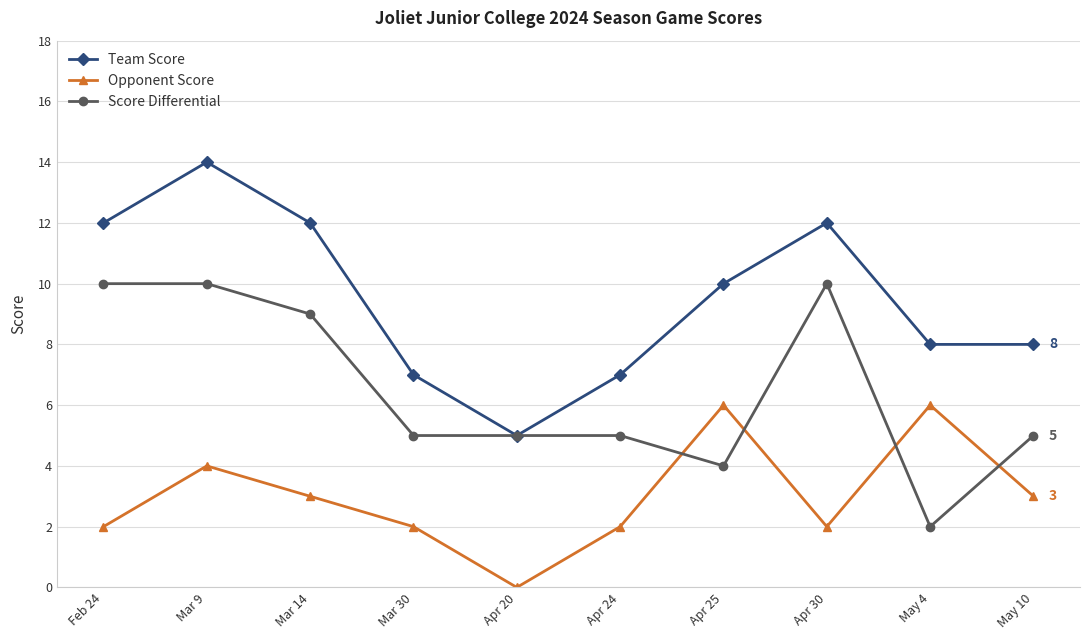

Where is the first local maximum for Opponent Score?

Mar 9